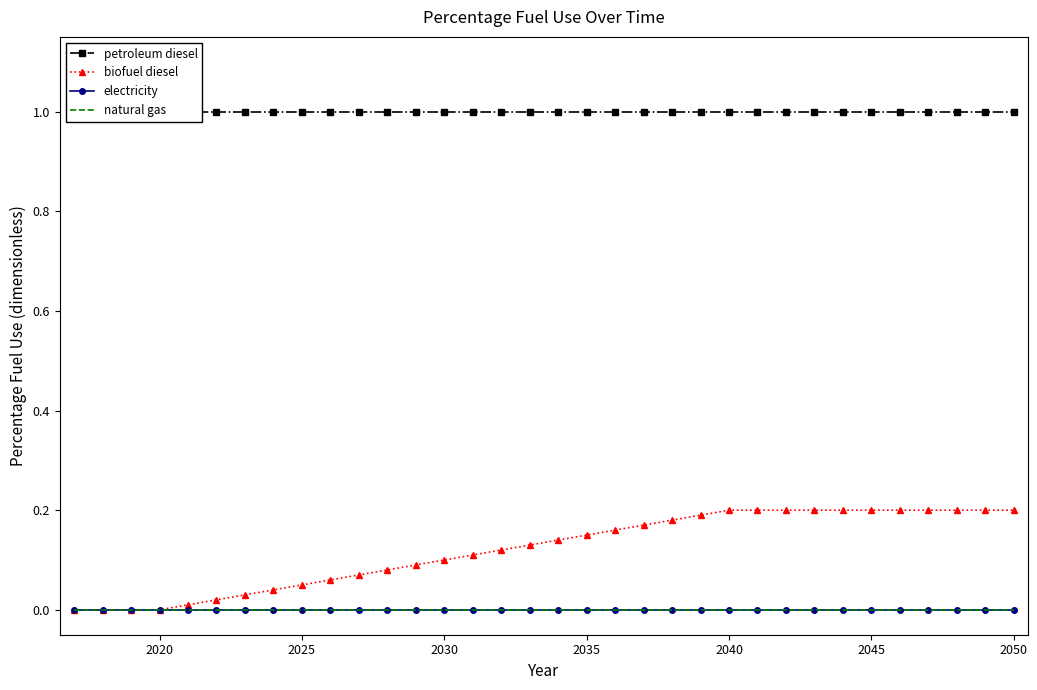

How many data points does each series have?

34